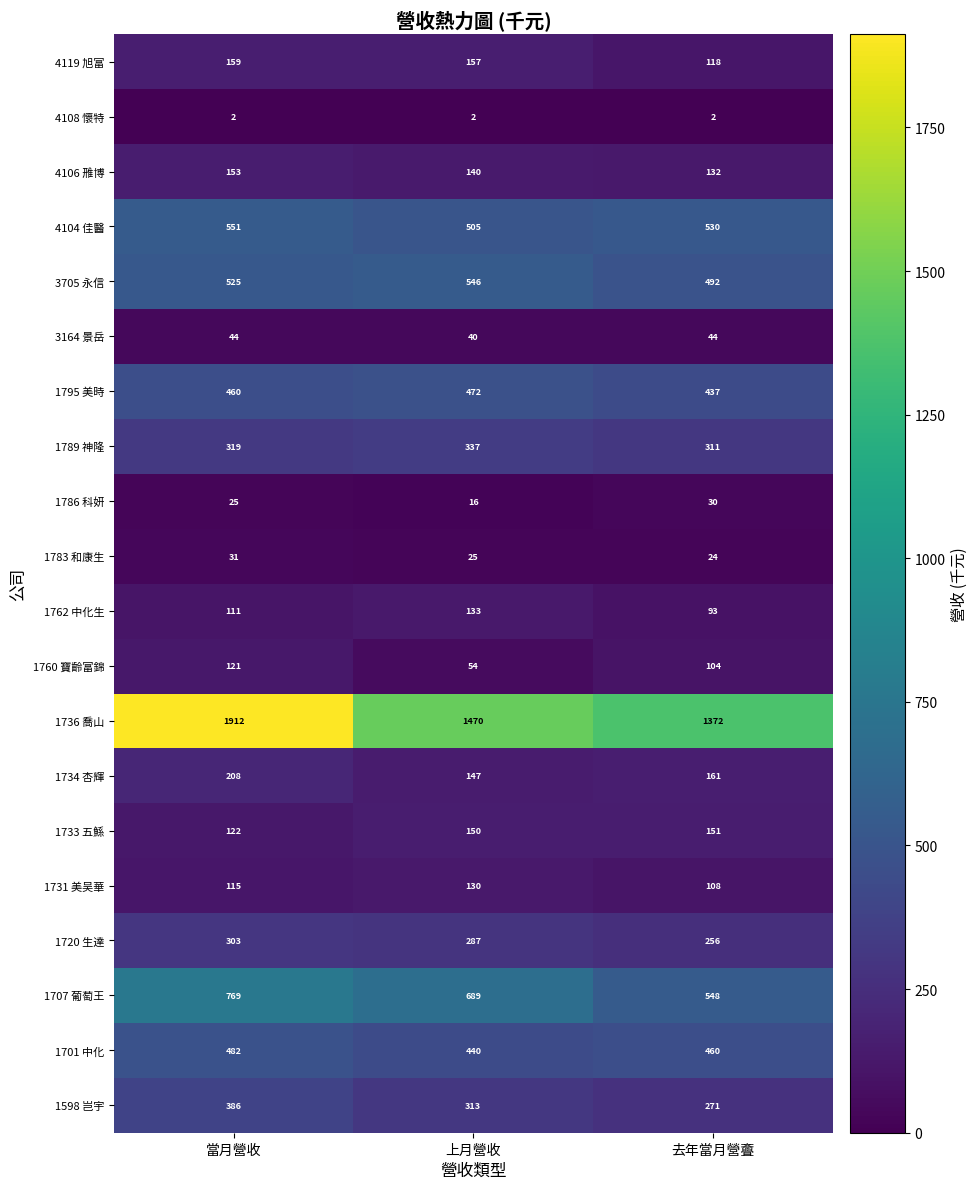

Count the 3164 景岳 values in the range 40 to 44.

3